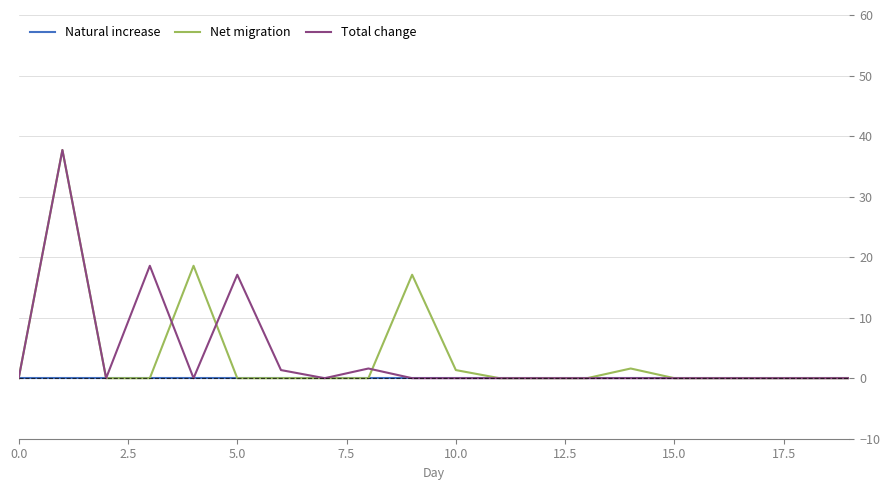

What is the highest value of the Total change series?

37.7